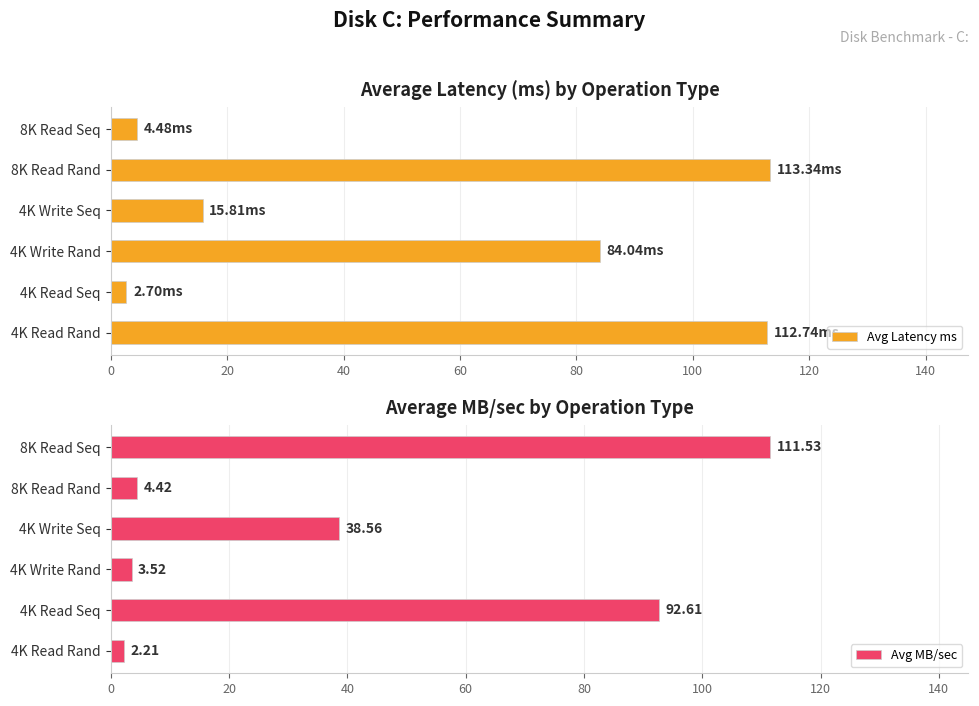

What is the difference between the maximum and minimum values in the Avg Latency ms series?

110.6